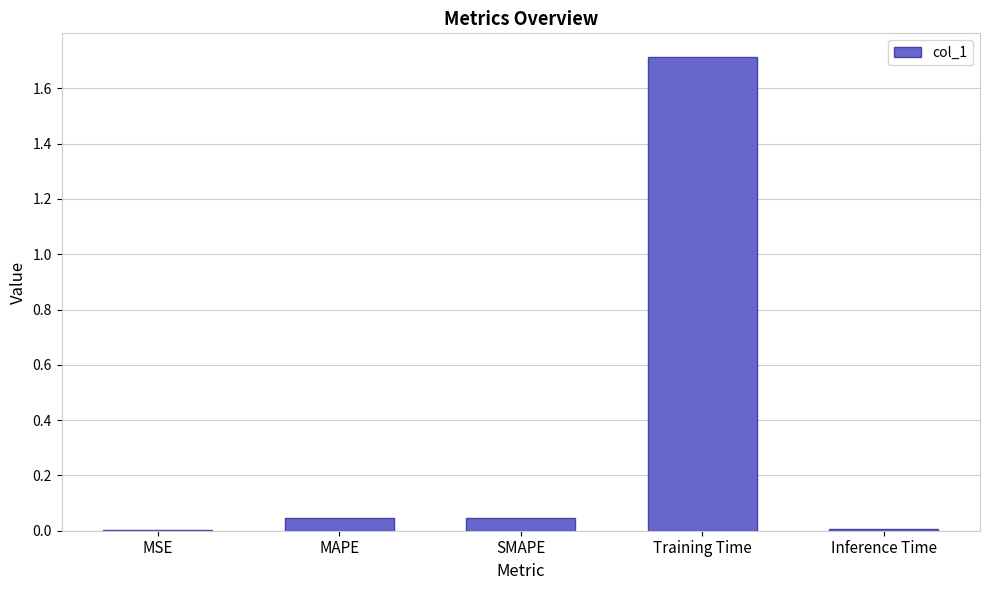

Is it true that the value at MSE is 0.0?

True